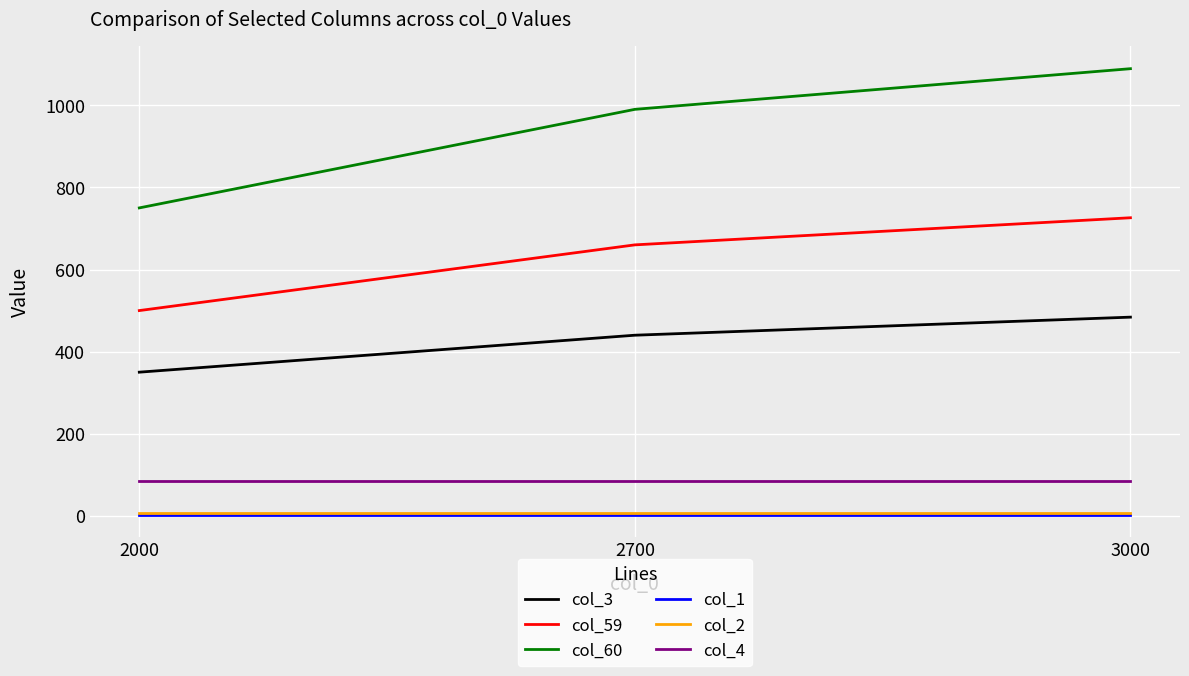

At how many categories does at least one series exceed 41?

3